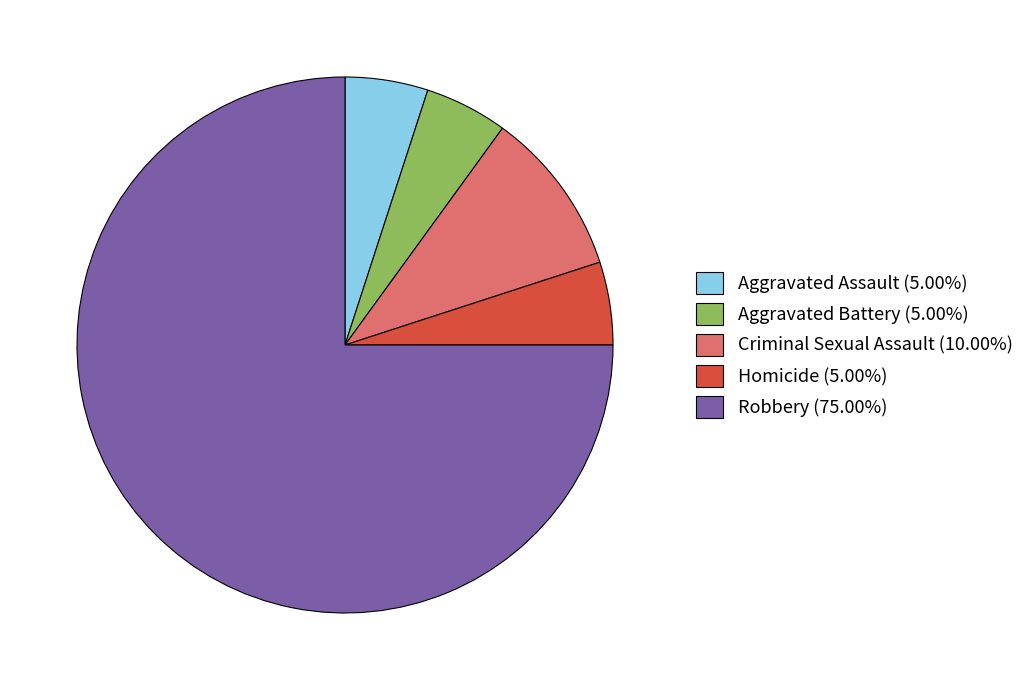

The Aggravated Battery slice represents 5% of the pie. True or false?

True